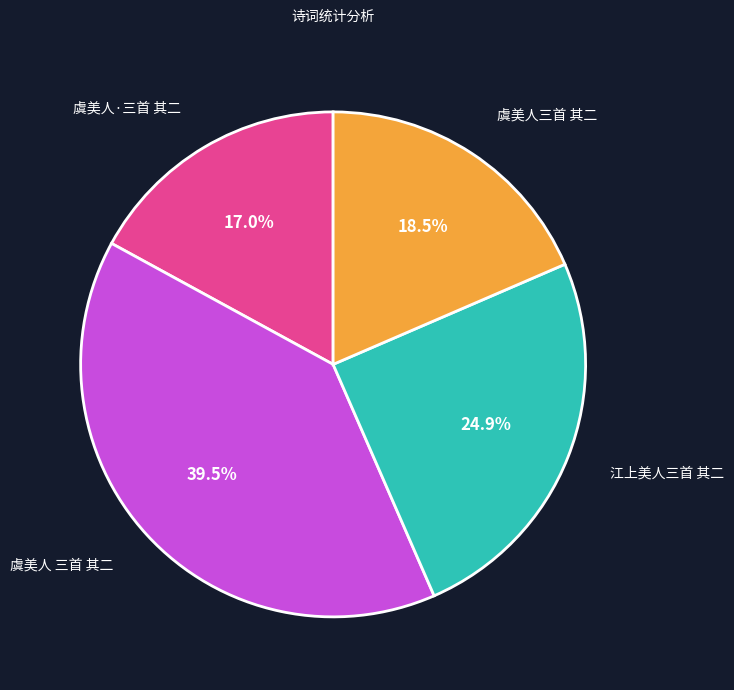

To the nearest percent, what percentage of the pie is 虞美人·三首 其二?

17%